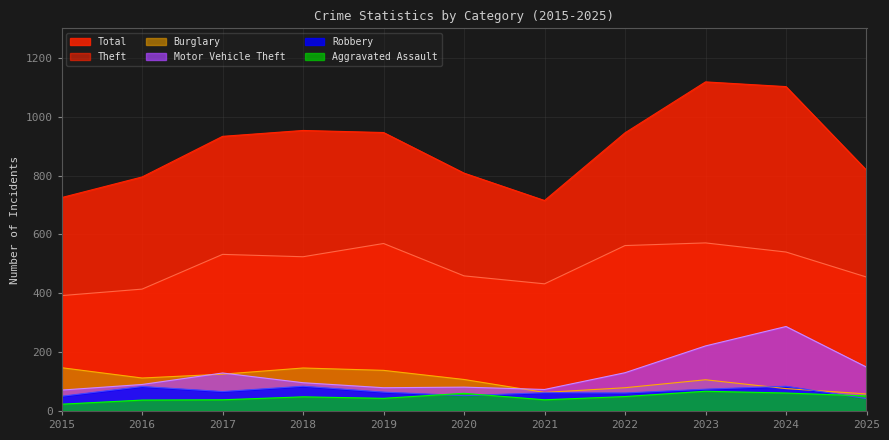

True or false: Theft and Burglary intersect in this chart.

False